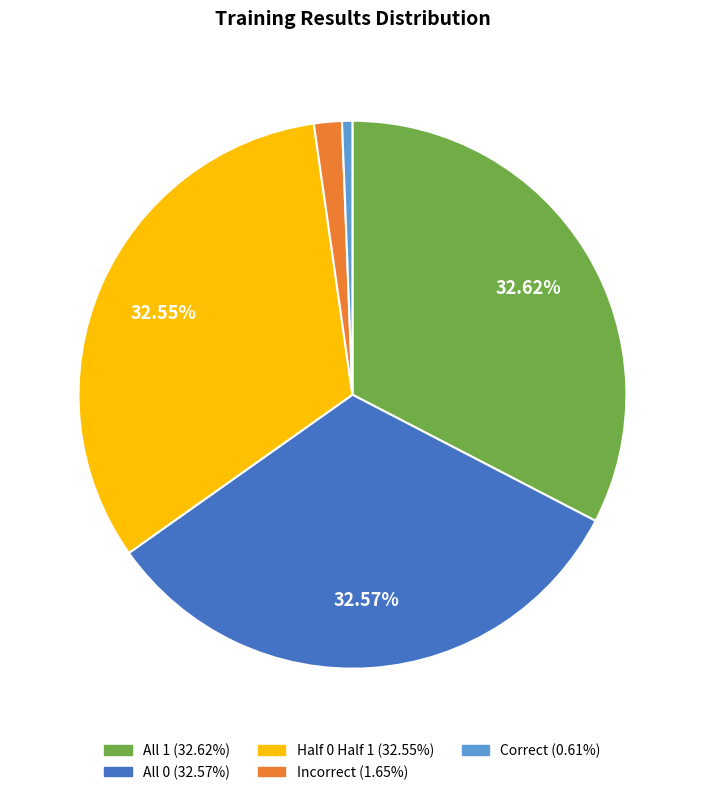

Is there any slice that represents more than half of the pie?

No